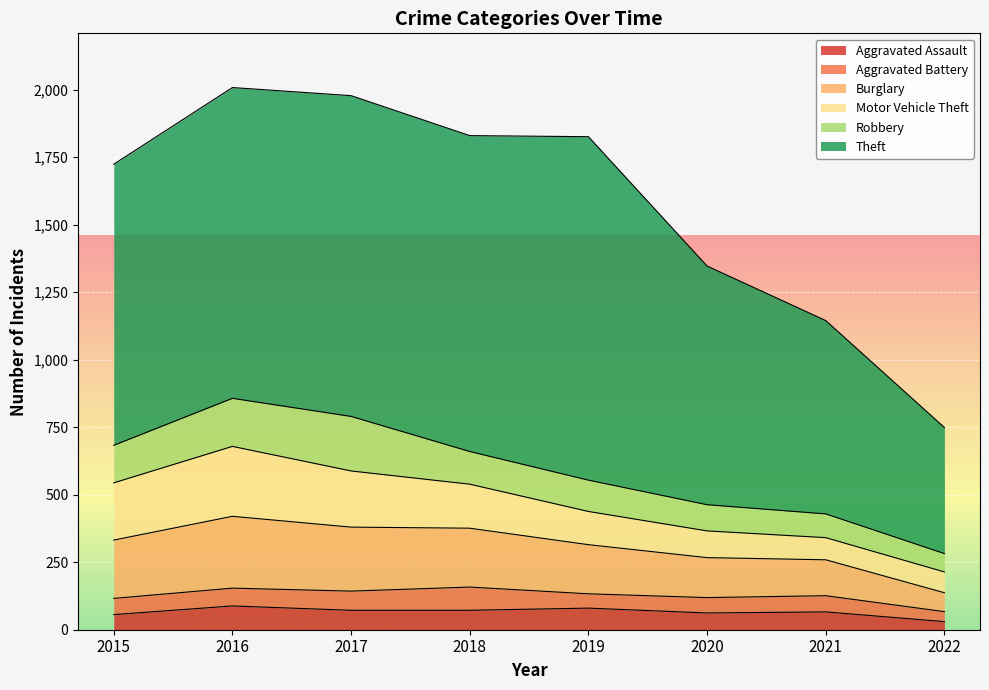

Reading right to left, extract all data points from this chart.

Aggravated Assault: 2022=30	2021=66	2020=62	2019=80	2018=72	2017=72	2016=88	2015=56
Aggravated Battery: 2022=37	2021=60	2020=57	2019=53	2018=86	2017=71	2016=66	2015=60
Burglary: 2022=70	2021=133	2020=148	2019=182	2018=218	2017=237	2016=266	2015=216
Motor Vehicle Theft: 2022=77	2021=82	2020=99	2019=123	2018=163	2017=208	2016=259	2015=212
Robbery: 2022=68	2021=88	2020=97	2019=116	2018=121	2017=202	2016=178	2015=139
Theft: 2022=467	2021=716	2020=884	2019=1272	2018=1170	2017=1188	2016=1151	2015=1041